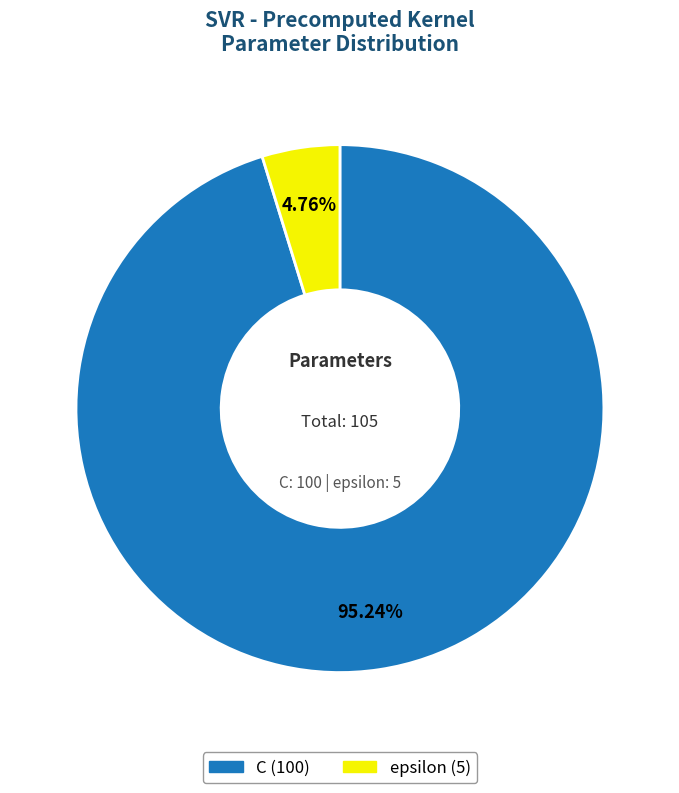

What is the total percentage of C and epsilon?

100.0%